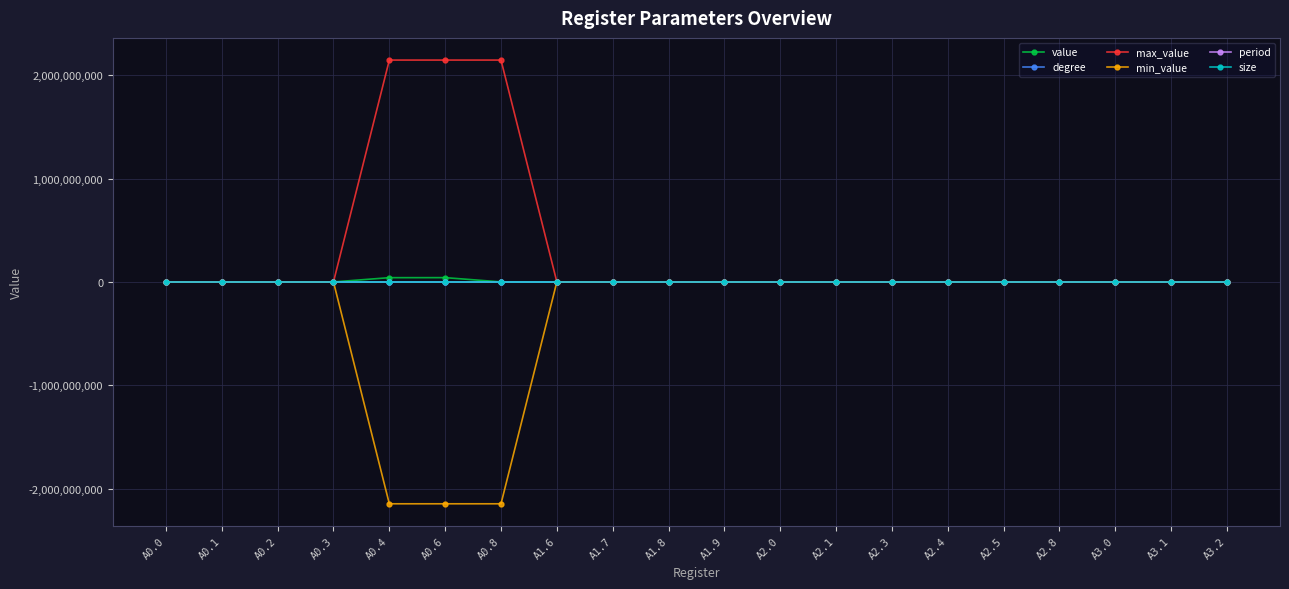

What position from the right is A2.0?

9